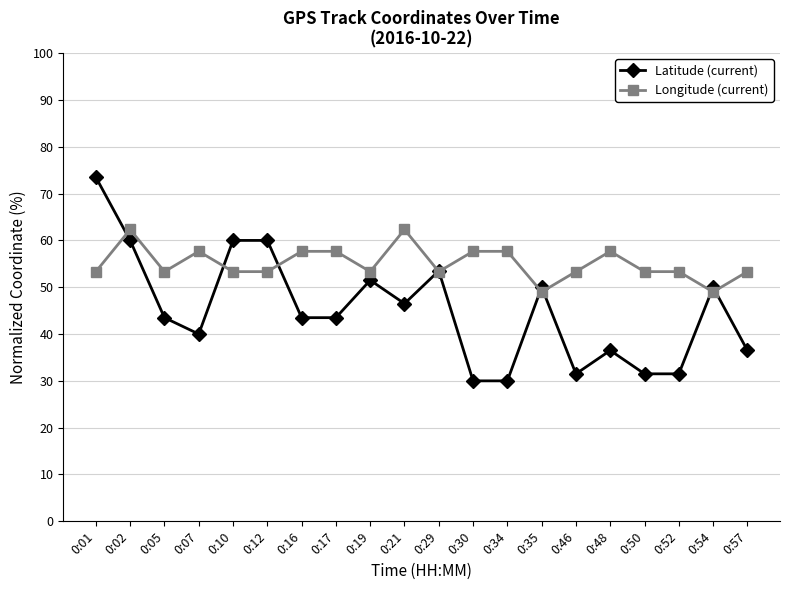

Is the value of Longitude (current) at 0:54 greater than the value of Latitude (current) at 0:30?

Yes